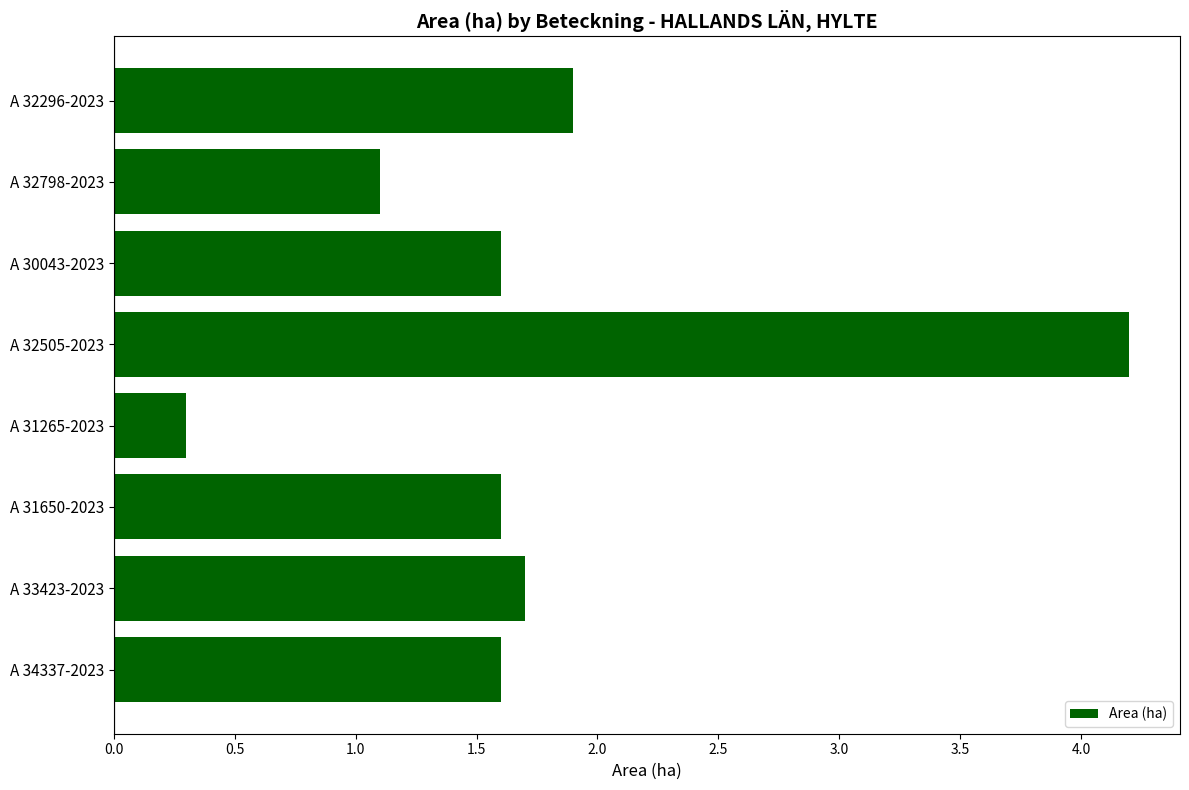

How many series are shown in this chart?

1